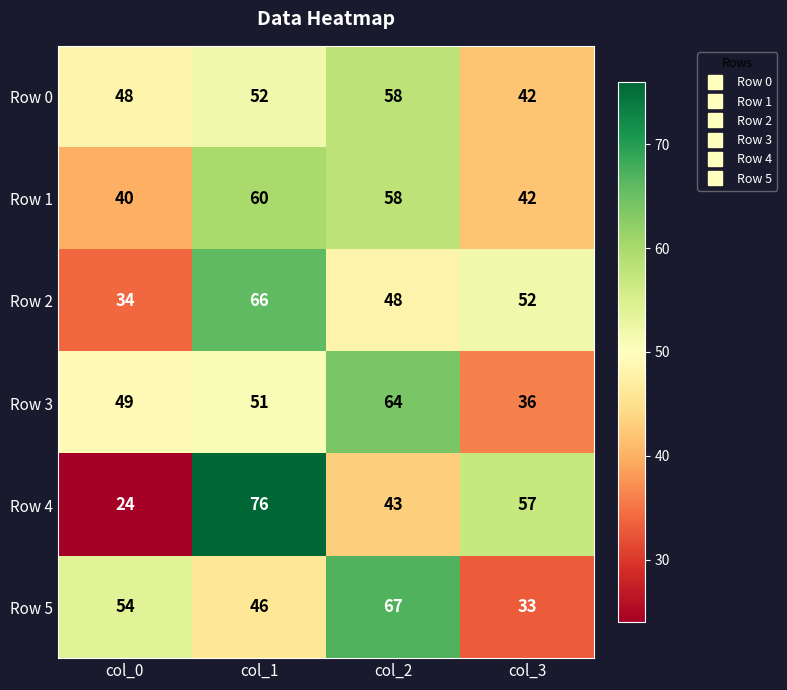

What is the average value of the Row 1 series?

50